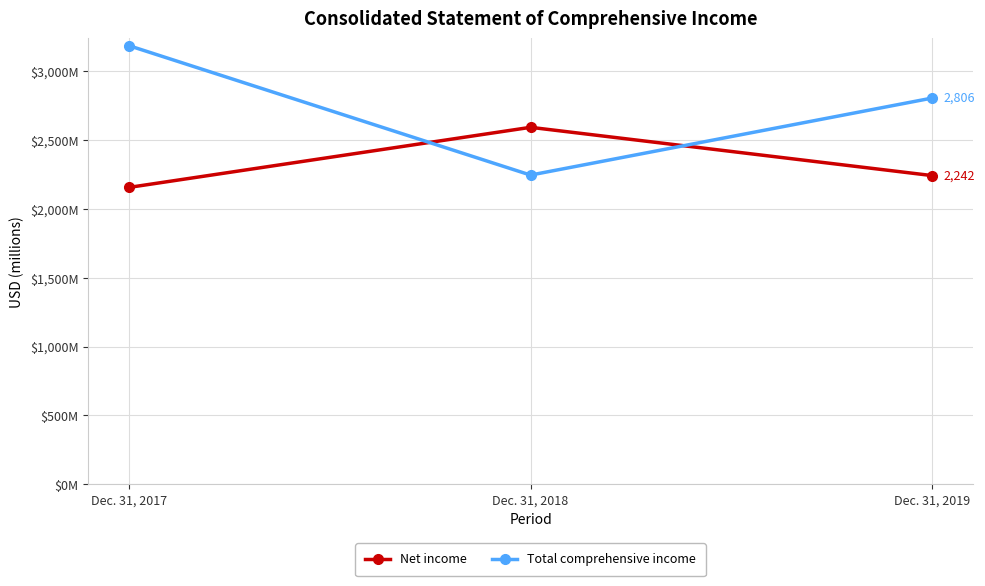

What is the difference between the maximum and minimum values in the Net income series?

437